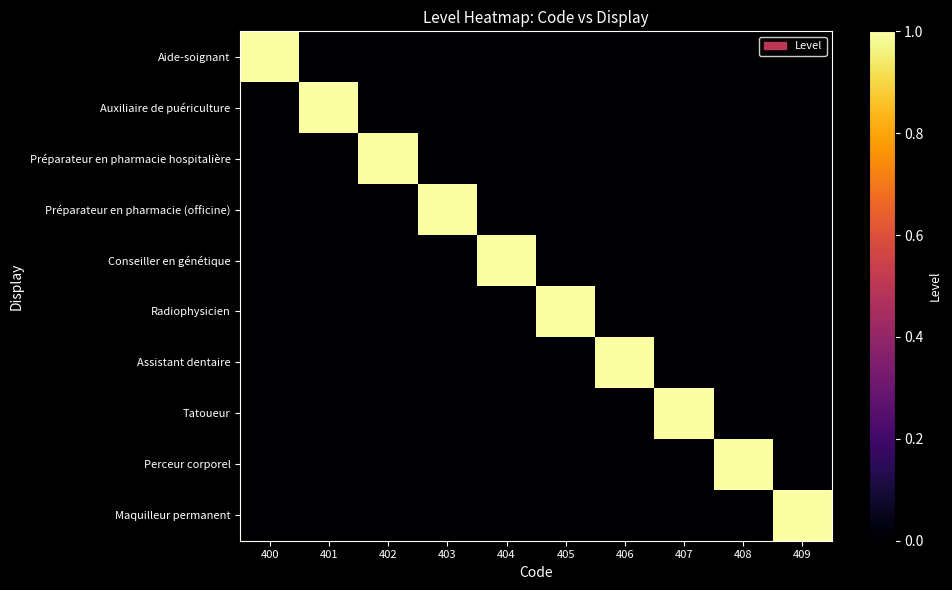

List the series in order of their peak value, highest first.

Aide-soignant, Auxiliaire de puériculture, Préparateur en pharmacie hospitalière, Préparateur en pharmacie (officine), Conseiller en génétique, Radiophysicien, Assistant dentaire, Tatoueur, Perceur corporel, Maquilleur permanent